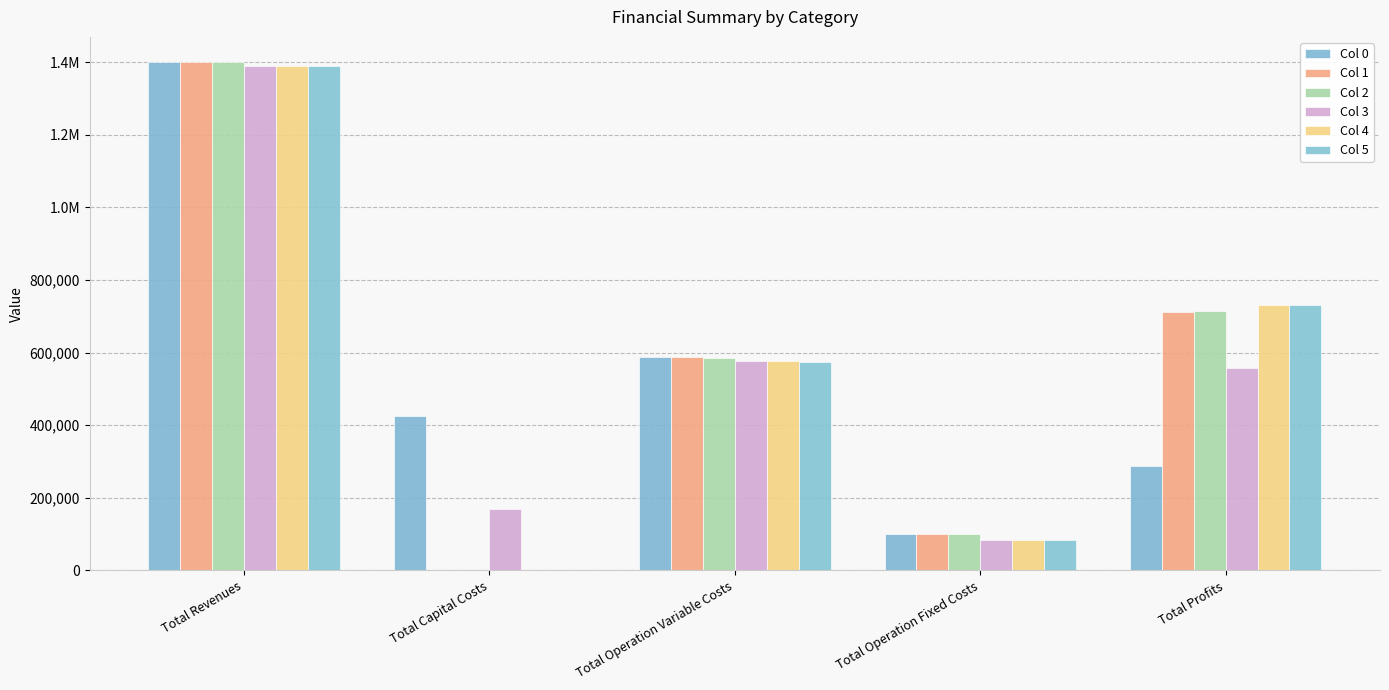

Are the bars grouped side by side (vs. stacked)?

Yes